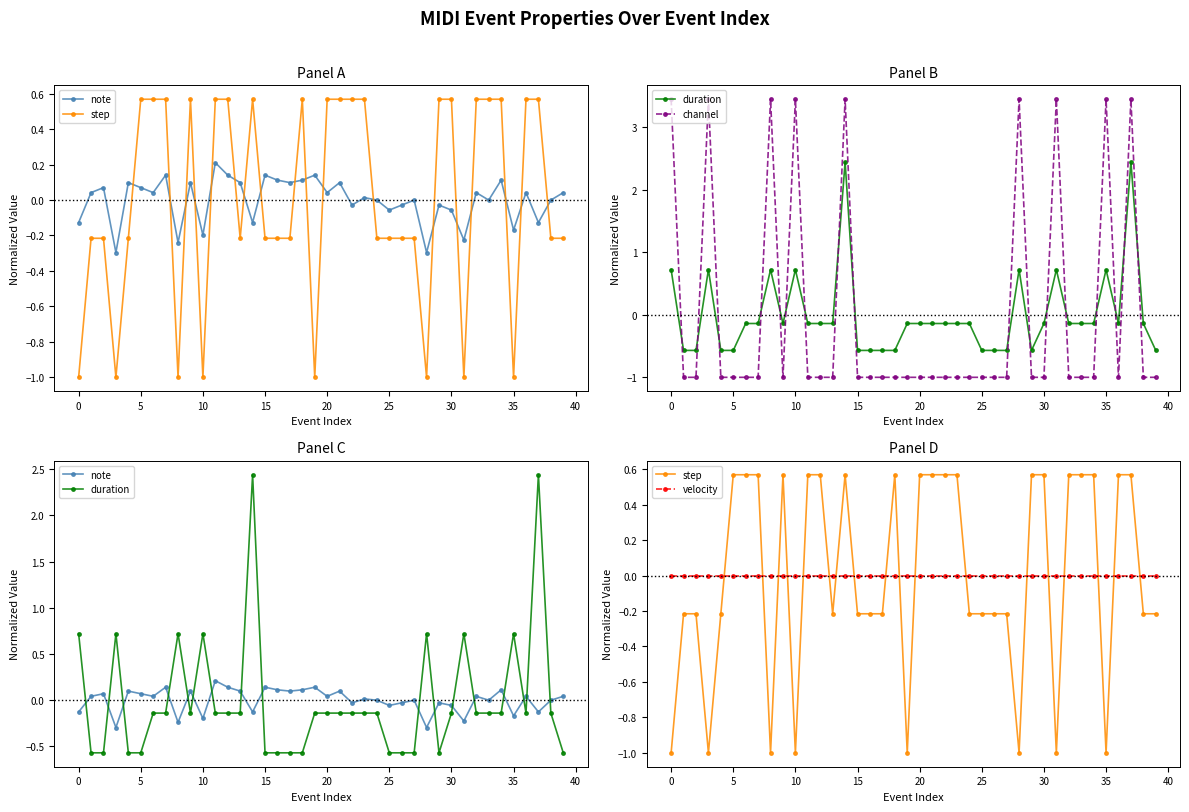

How many data points in step are less than 0?

21